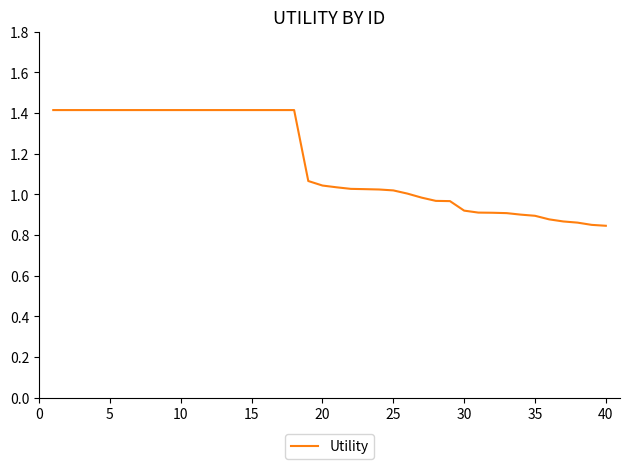

What is the difference between the maximum and minimum values?

0.6